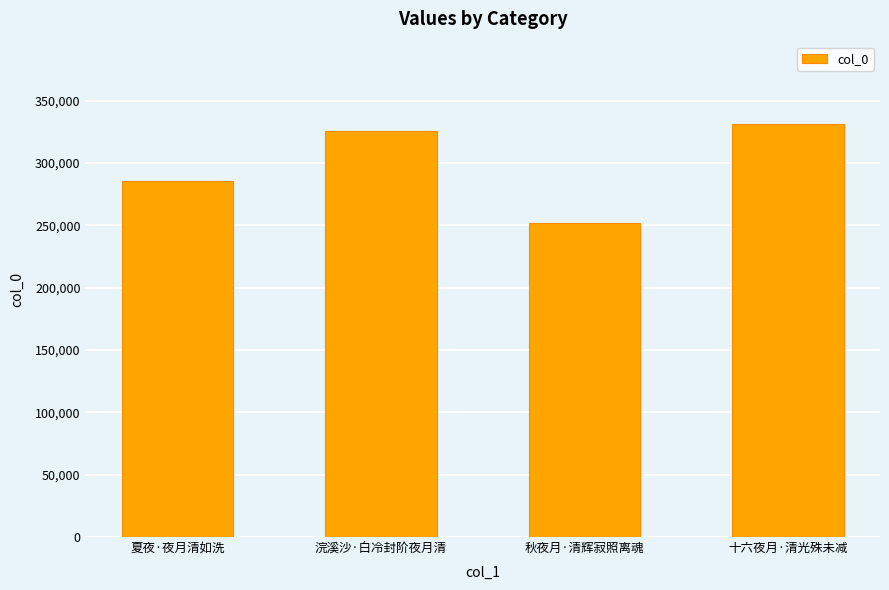

Reading left to right, what are all the values shown in this chart?

夏夜·夜月清如洗=285977	浣溪沙·白冷封阶夜月清=325583	秋夜月·清辉寂照离魂=251940	十六夜月·清光殊未减=331178